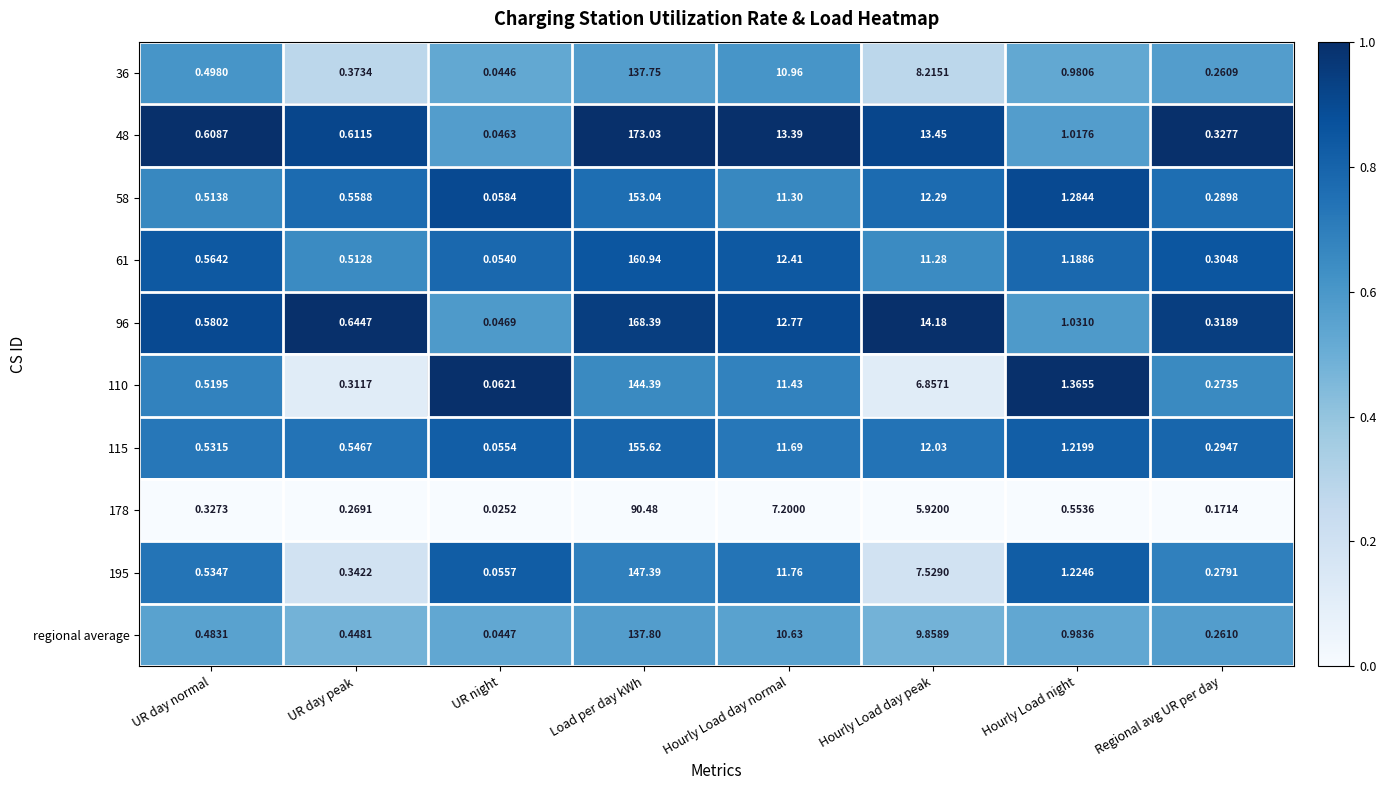

At which category does the chart reach its minimum across all series?

UR night